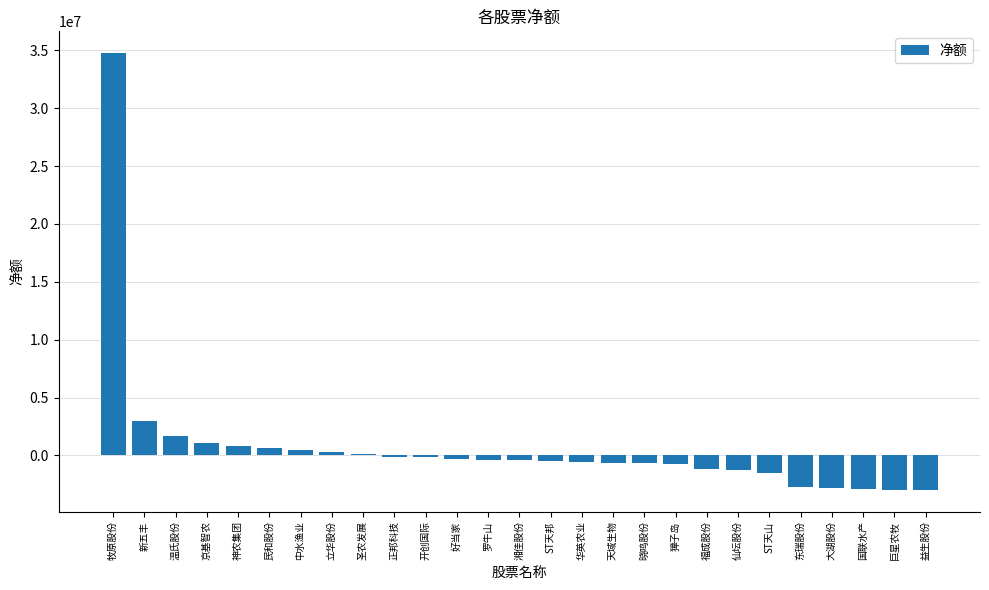

What is the maximum value shown in the chart?

34744923